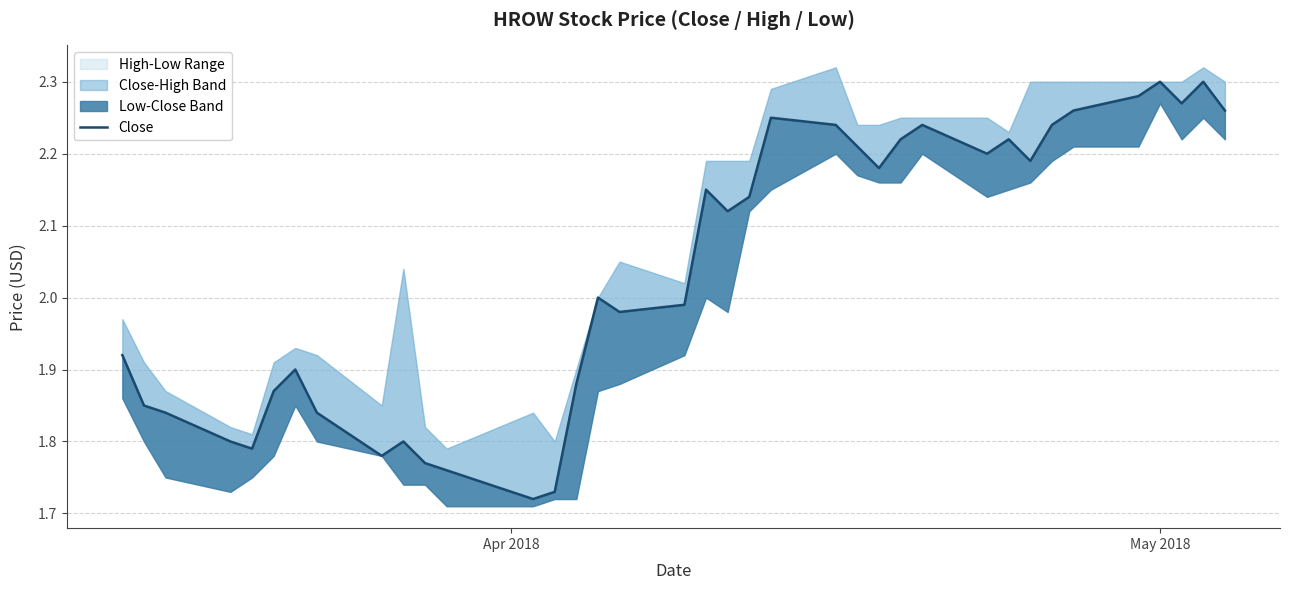

What is the sum of all values?

75.5